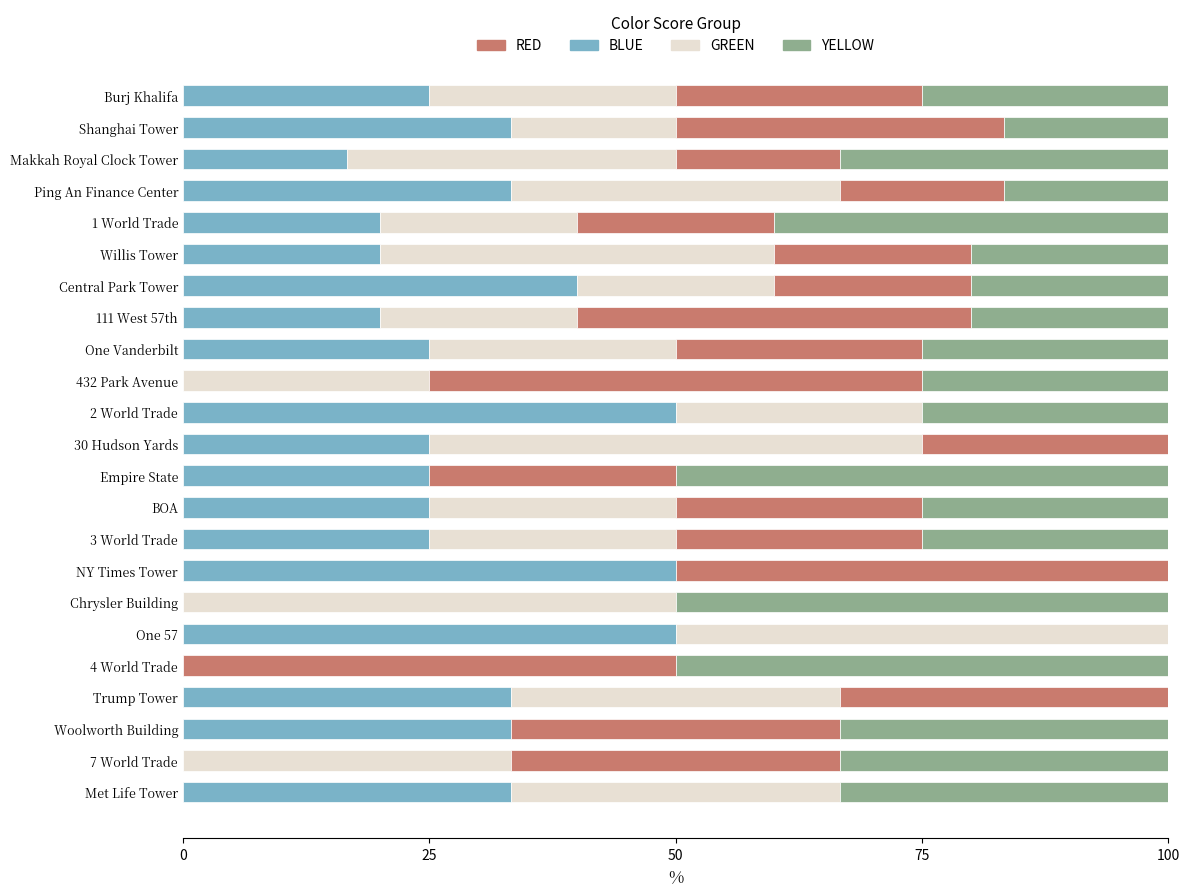

What is the highest value of the BLUE series?

50.0